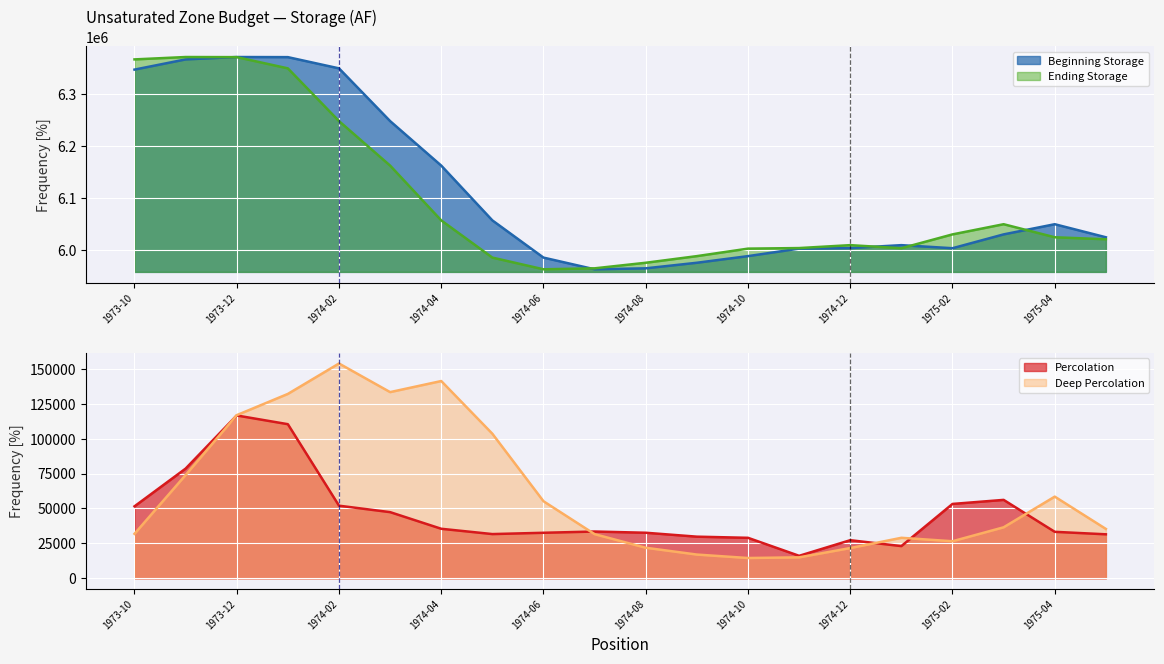

How many data points in Deep Percolation are less than 36535?

10